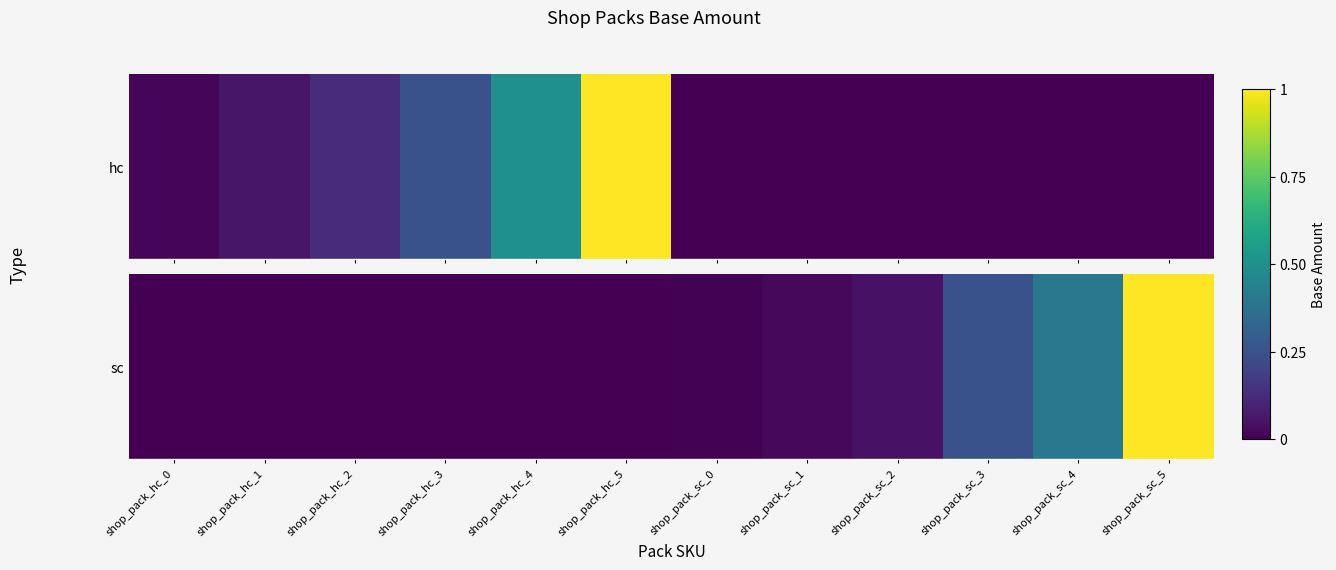

Count the number of data series in this chart.

1